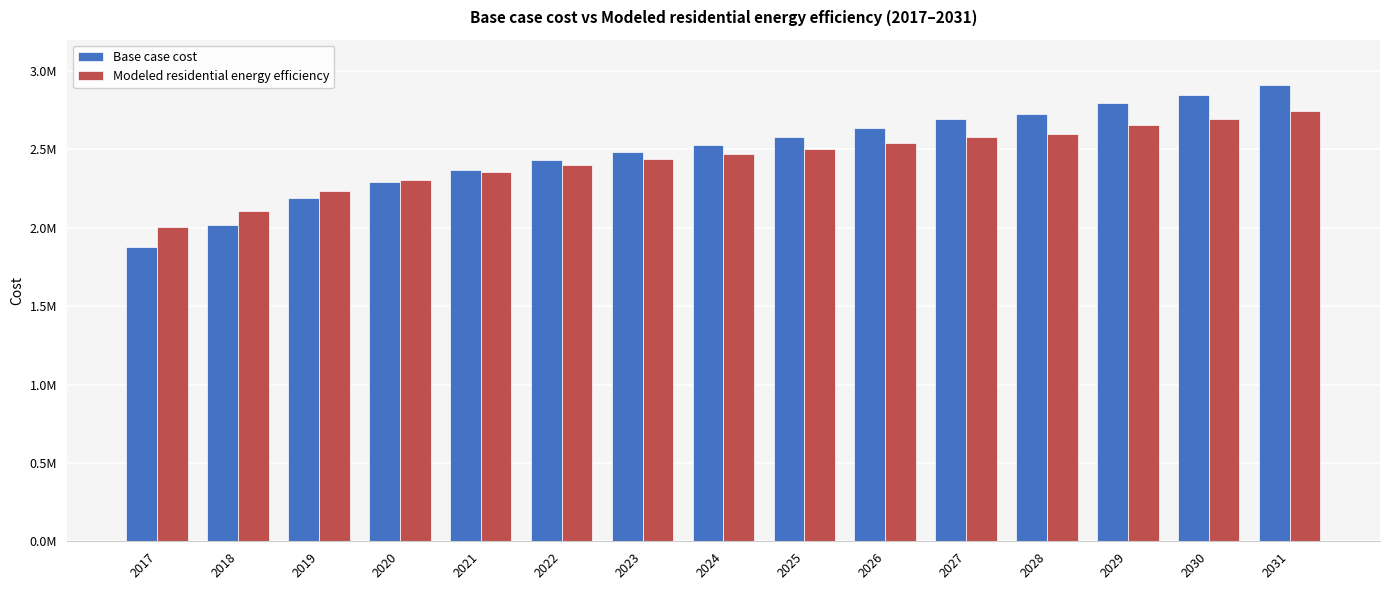

Are the bars grouped side by side (vs. stacked)?

Yes